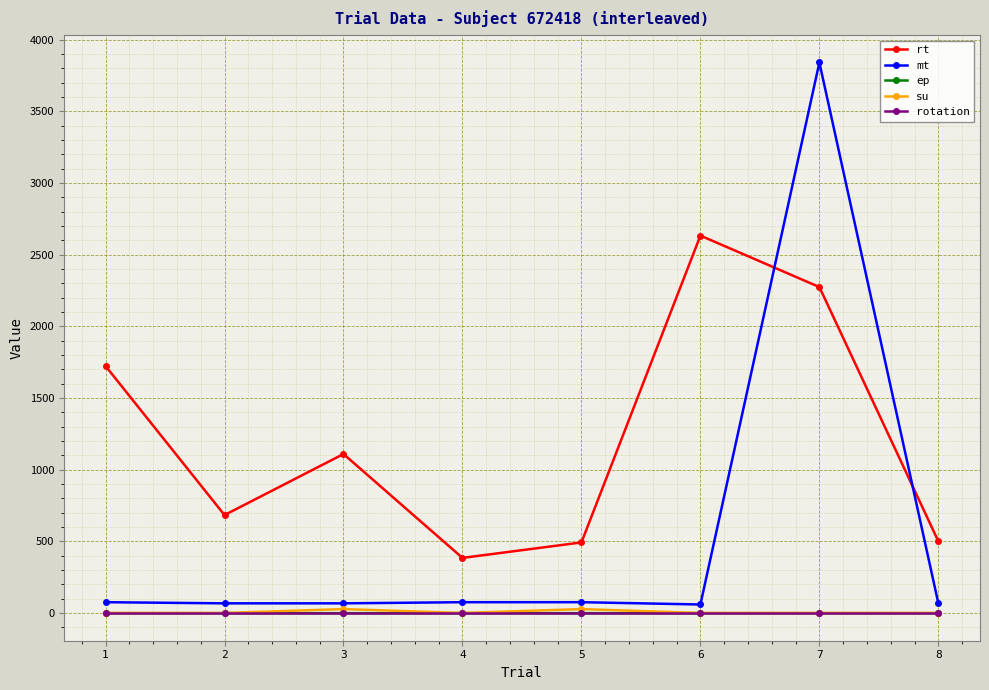

How many series are shown in this chart?

5